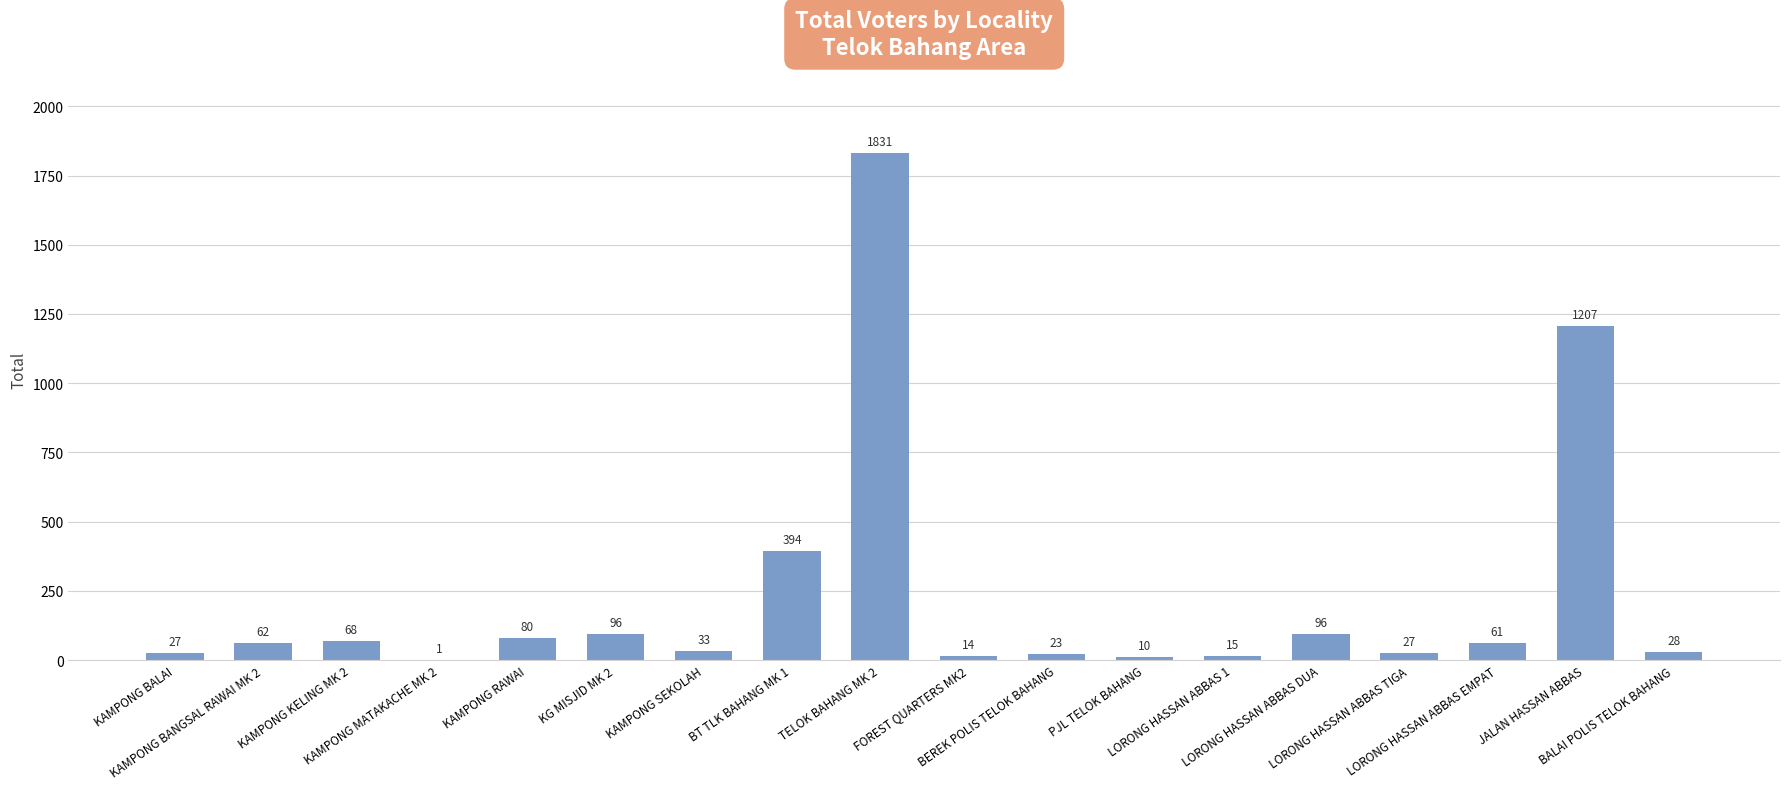

What is the difference between the values at JALAN HASSAN ABBAS and BALAI POLIS TELOK BAHANG?

1179